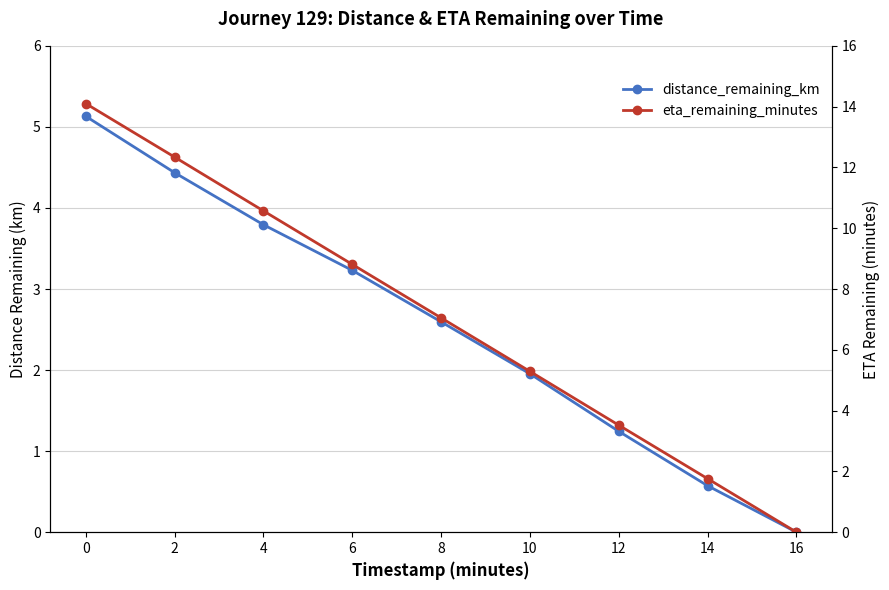

What is the difference between the second highest and minimum values in the eta_remaining_minutes series?

12.3